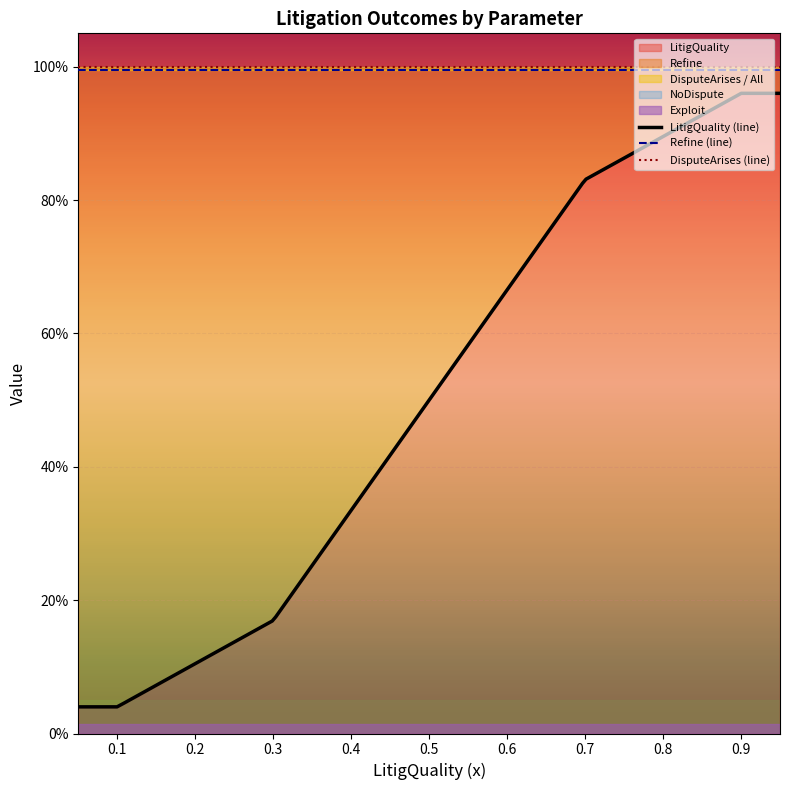

Is the value of NoDispute at 28 greater than the value of LitigQuality at 28?

No